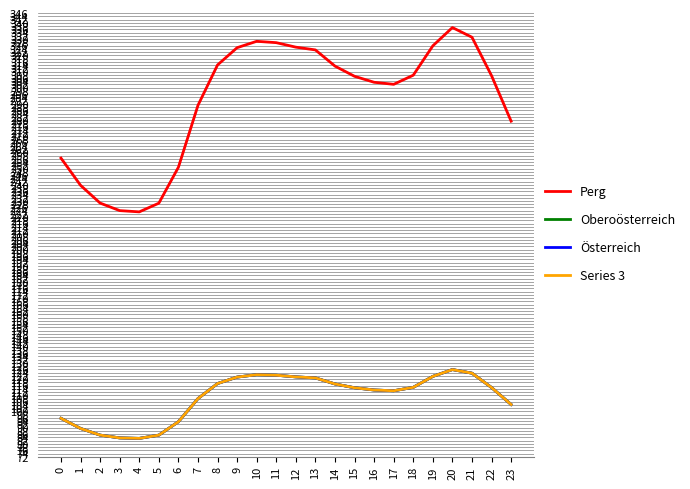

What is the difference between the Series 3 values at 11 and 14?

5.4